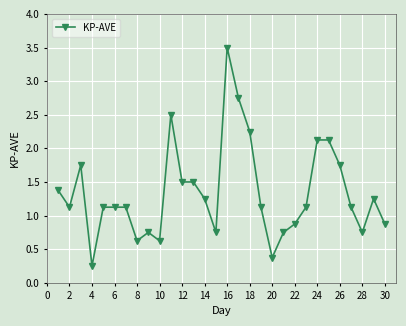

What is the value of the 8th point from the left?

0.6